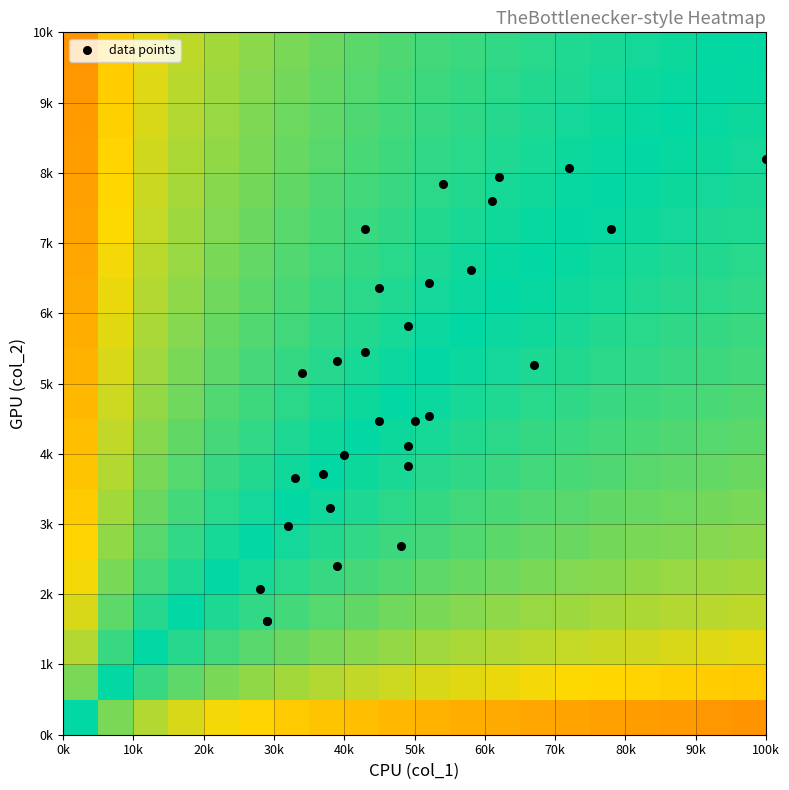

How many series are shown in this chart?

1